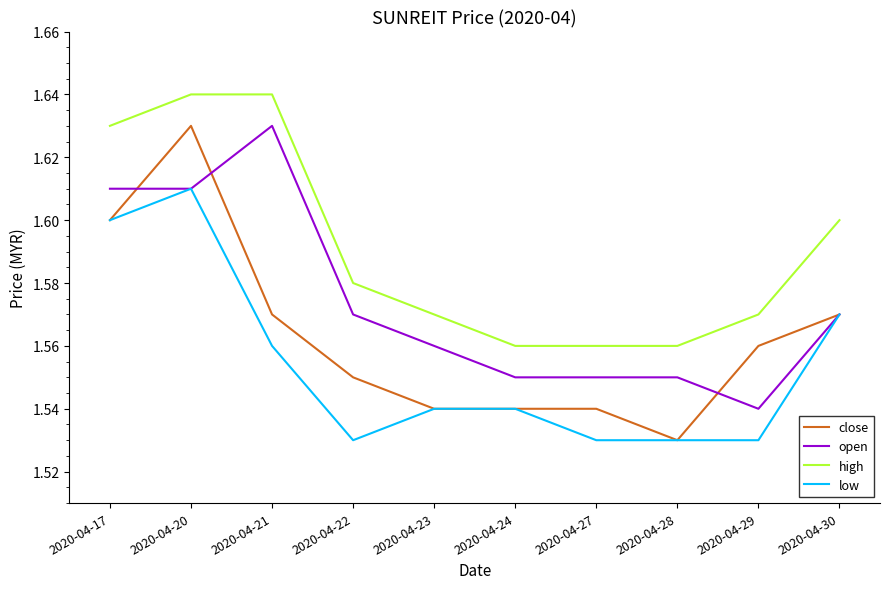

At how many categories does at least one series exceed 1?

10